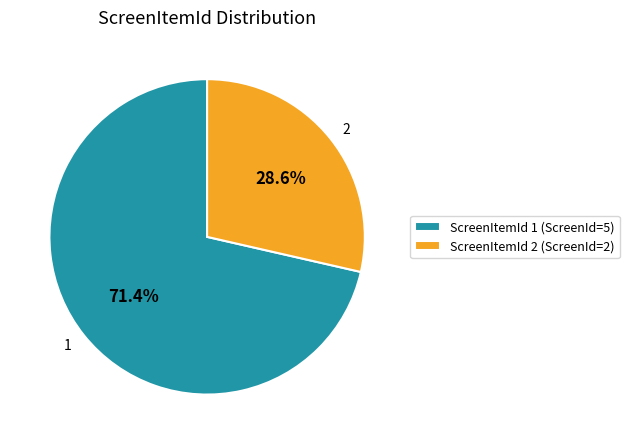

To the nearest percent, what percentage of the pie is 2?

29%